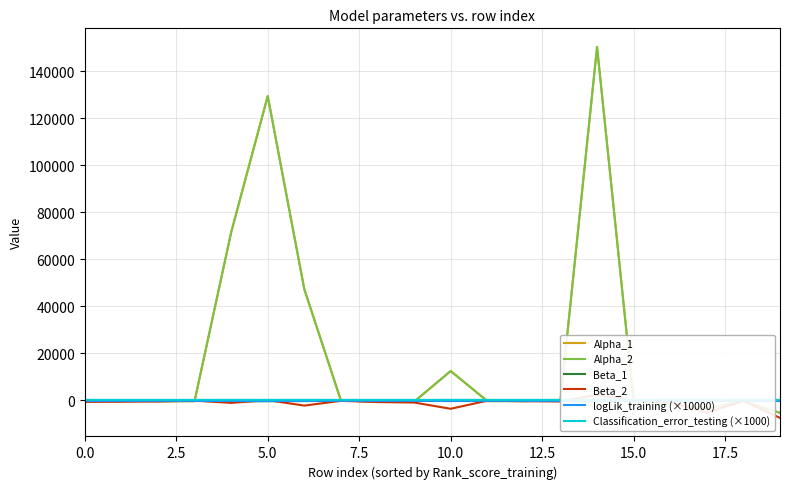

Between 11 and 15, which series saw the biggest shift?

Beta_1